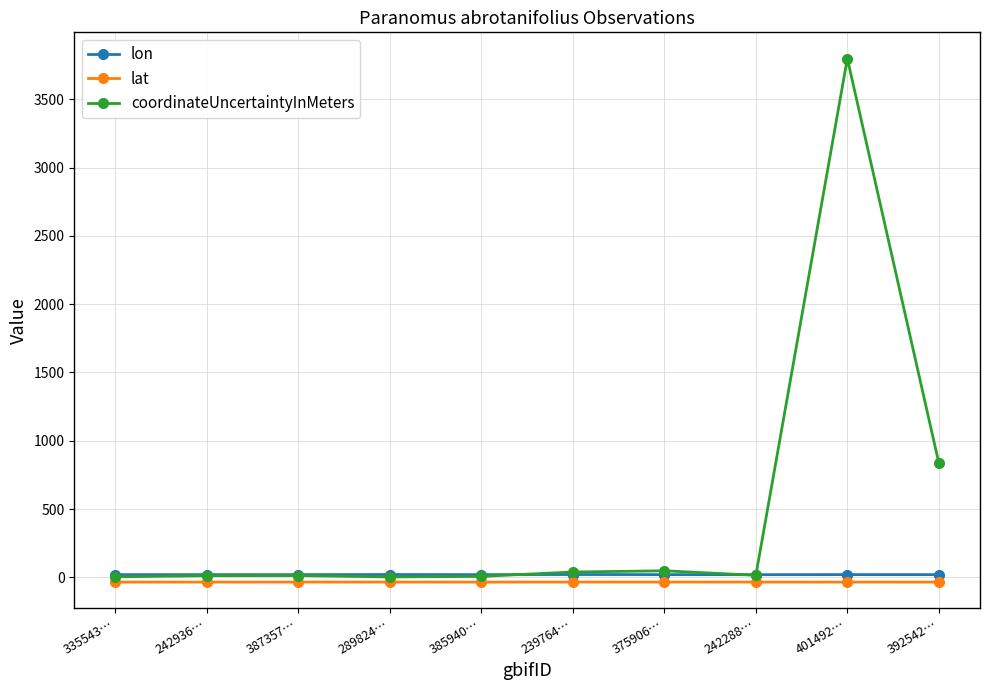

True or false: lon has a value of 19.9 at 242936….

True